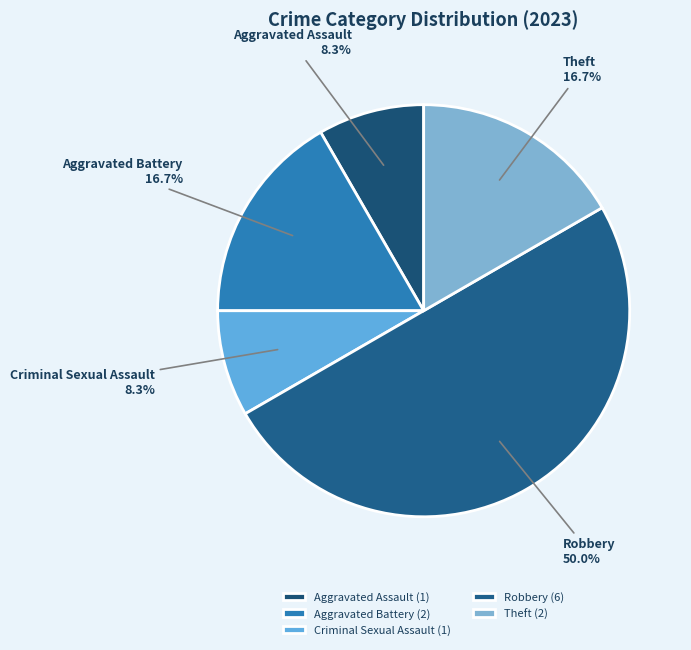

Is it true that Criminal Sexual Assault is 2% of the pie?

False